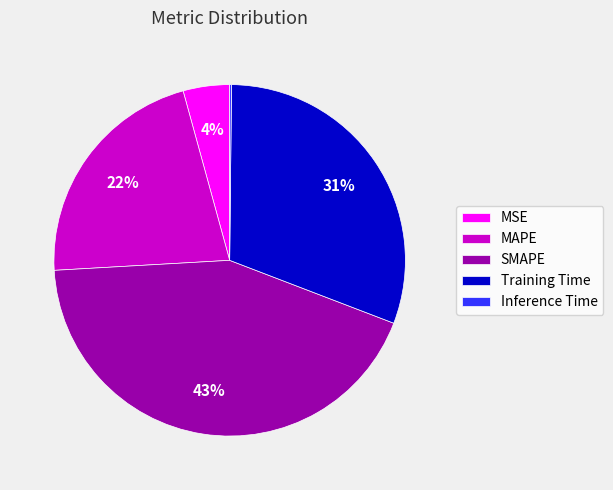

To the nearest percent, what percentage of the pie is Training Time?

31%